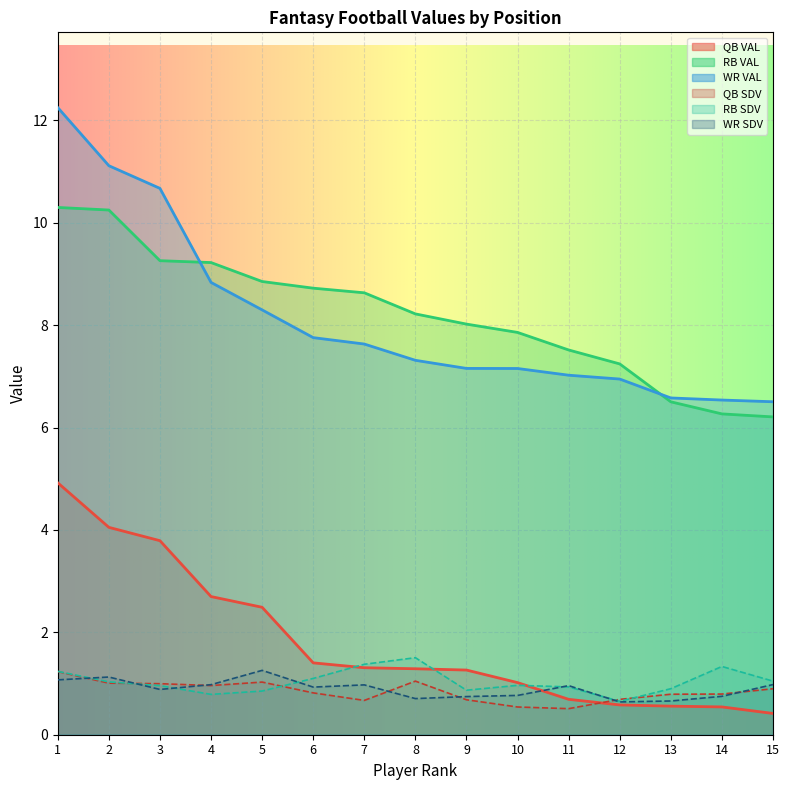

Which category has the highest value across all series?

1